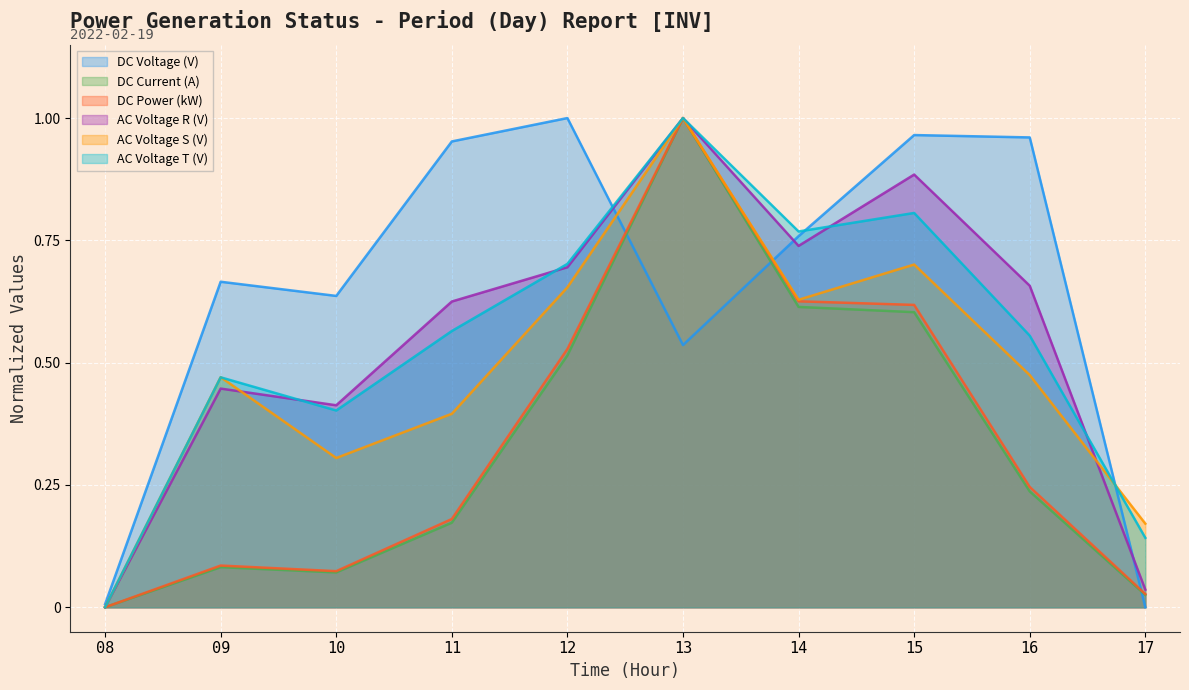

True or false: Unnamed: 3 has a value of 0.1 at 09.

True